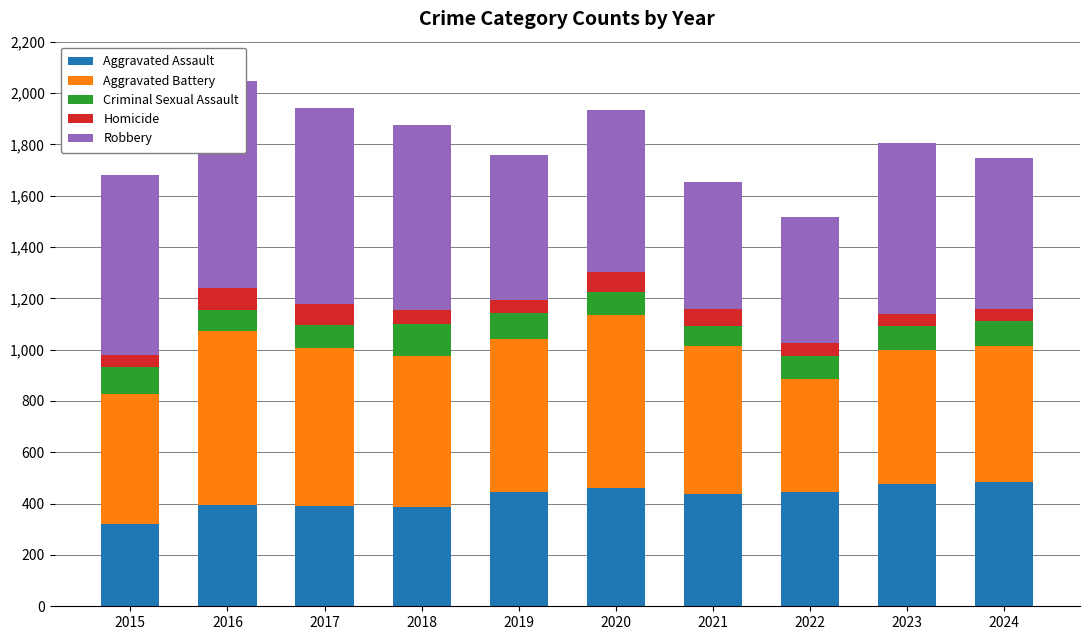

Is it true that Homicide equals 116 at 2017?

False